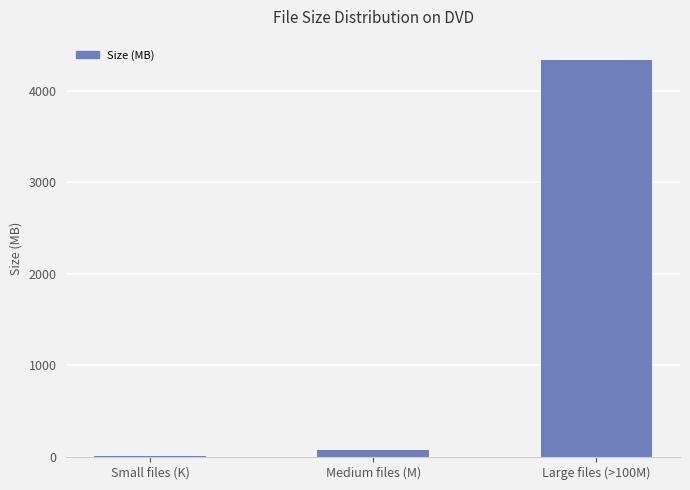

Reading left to right, what are all the values shown in this chart?

13.3	75.8	4338.0